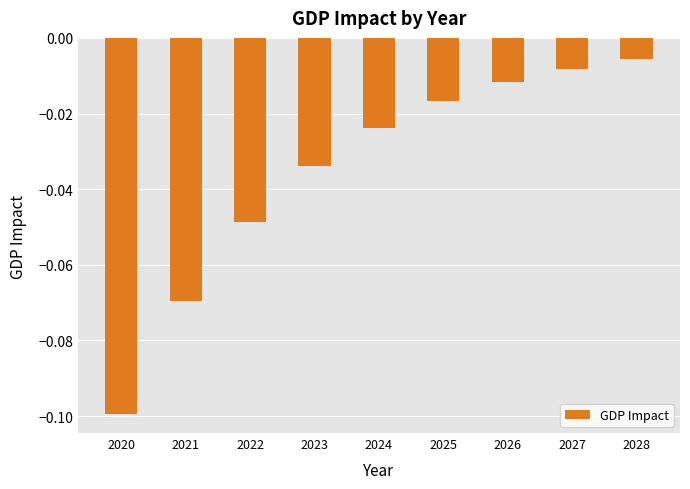

True or false: the data shows -0.1 at 2021.

True